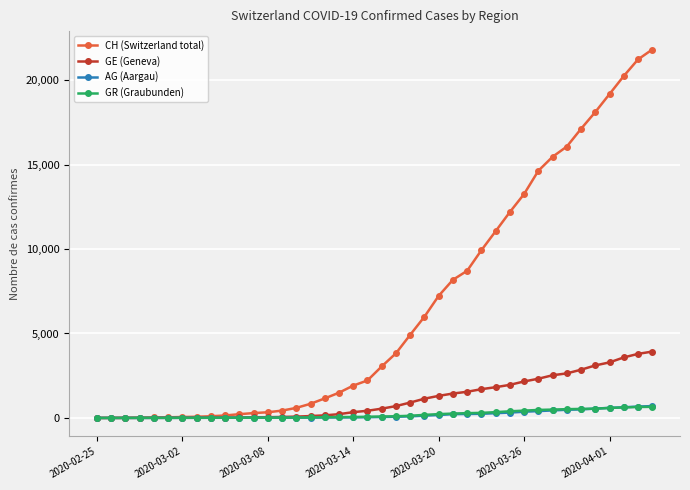

How many categories are shown in the chart?

40